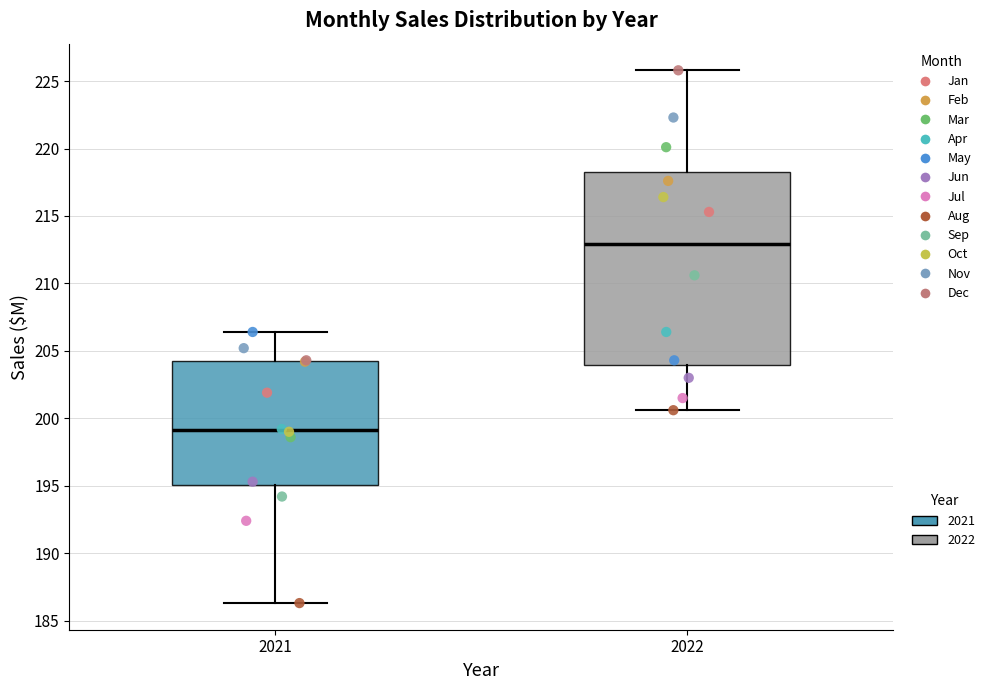

Where does the median line of the box at x = 2022 sit on the y-axis? The values are not printed on the chart, so give them approximately, as read against the axis.

213.0